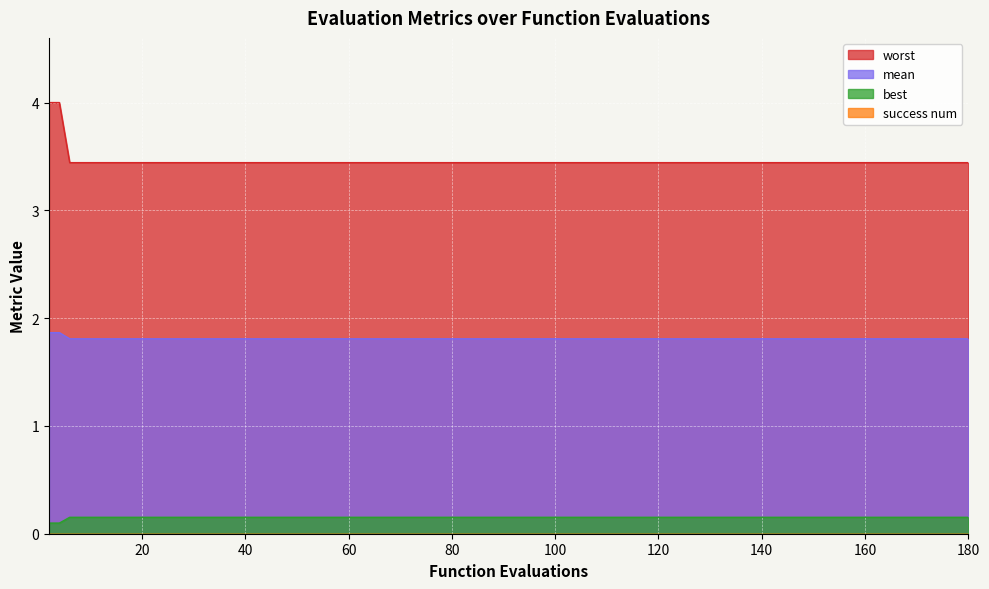

True or false: mean has more than 1 points higher than both neighbors.

False